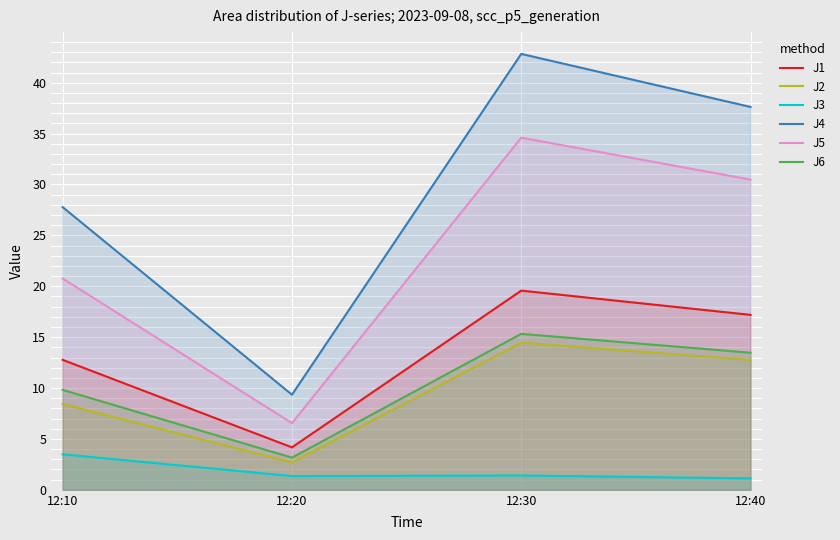

Reading left to right, transcribe all the data shown in this chart.

J1: 12:10=12.8	12:20=4.2	12:30=19.6	12:40=17.2
J2: 12:10=8.4	12:20=2.7	12:30=14.5	12:40=12.8
J3: 12:10=3.5	12:20=1.4	12:30=1.4	12:40=1.1
J4: 12:10=27.8	12:20=9.3	12:30=42.8	12:40=37.6
J5: 12:10=20.8	12:20=6.6	12:30=34.6	12:40=30.5
J6: 12:10=9.8	12:20=3.2	12:30=15.3	12:40=13.5